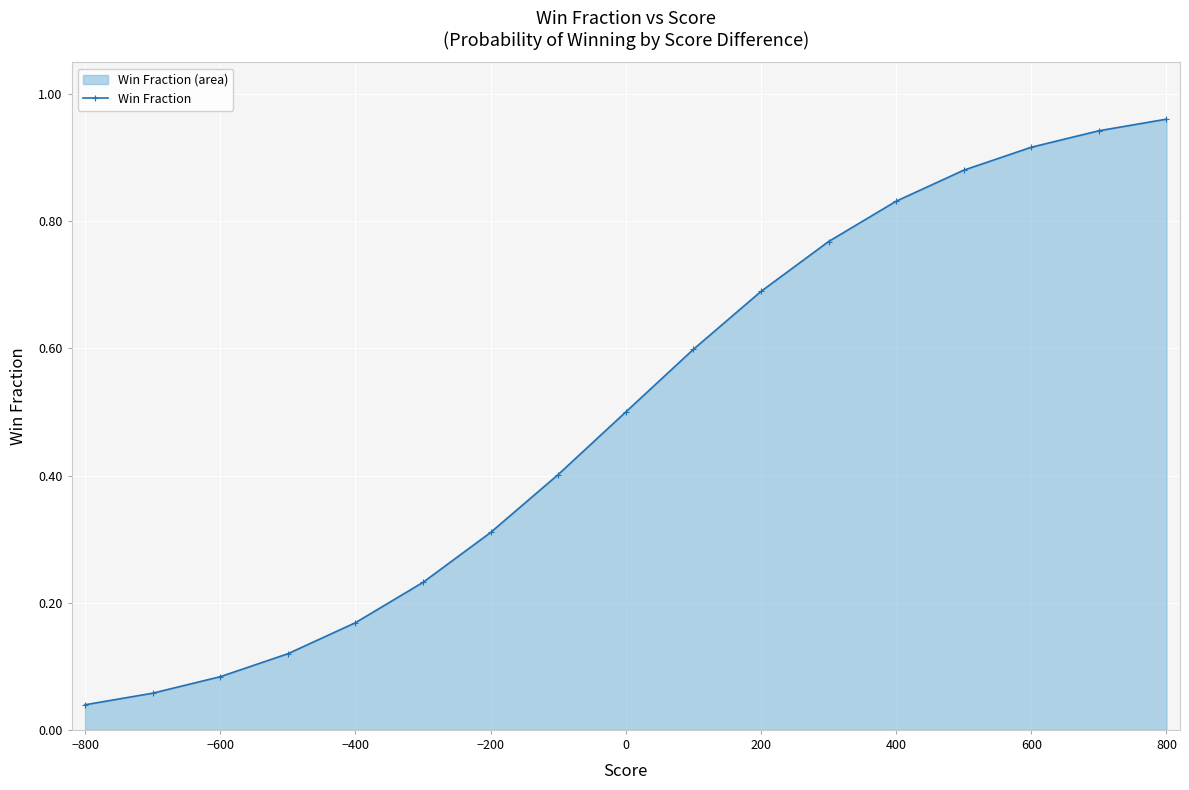

Which has a higher value, 0 or 600?

600